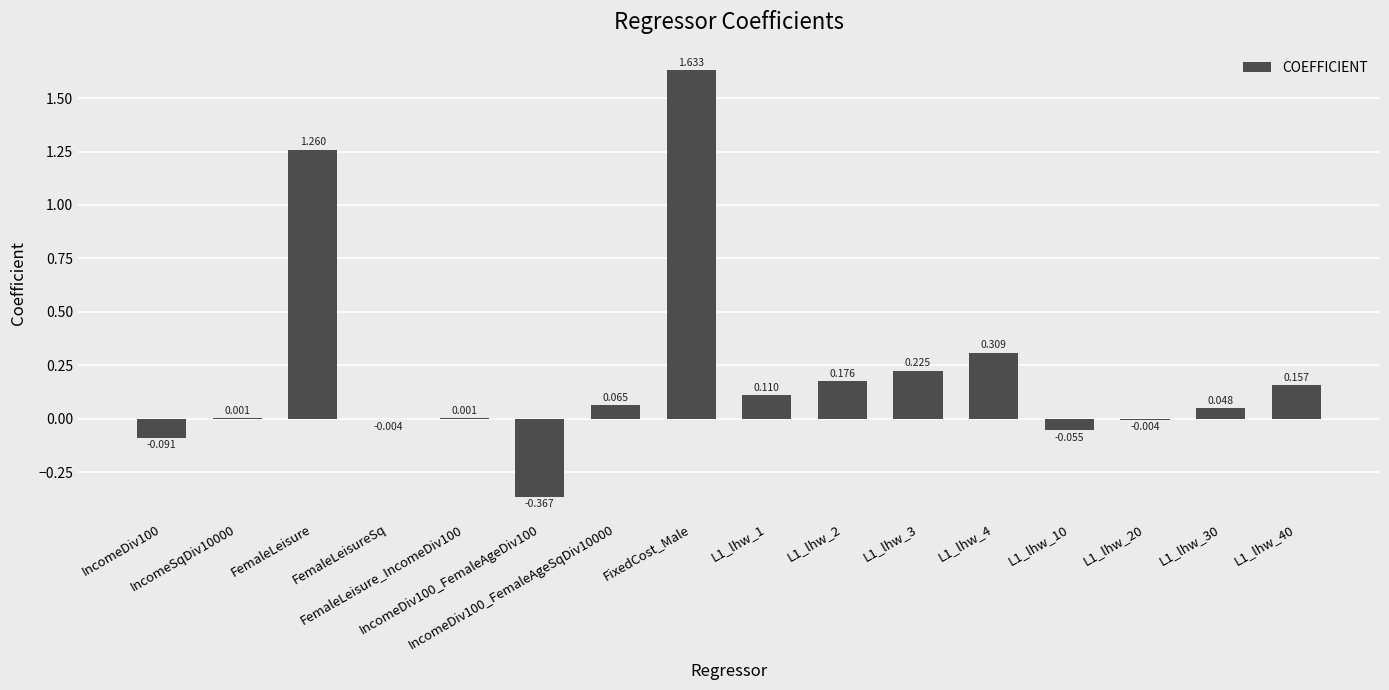

Between L1_lhw_10 and FemaleLeisure, which is larger?

FemaleLeisure